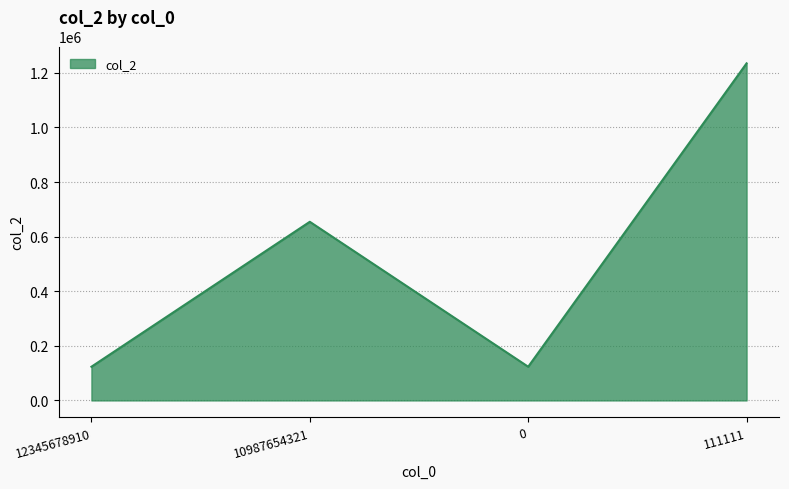

Reading left to right, transcribe all the data shown in this chart.

12345678910=123456	10987654321=654321	0=123456	111111=1234567